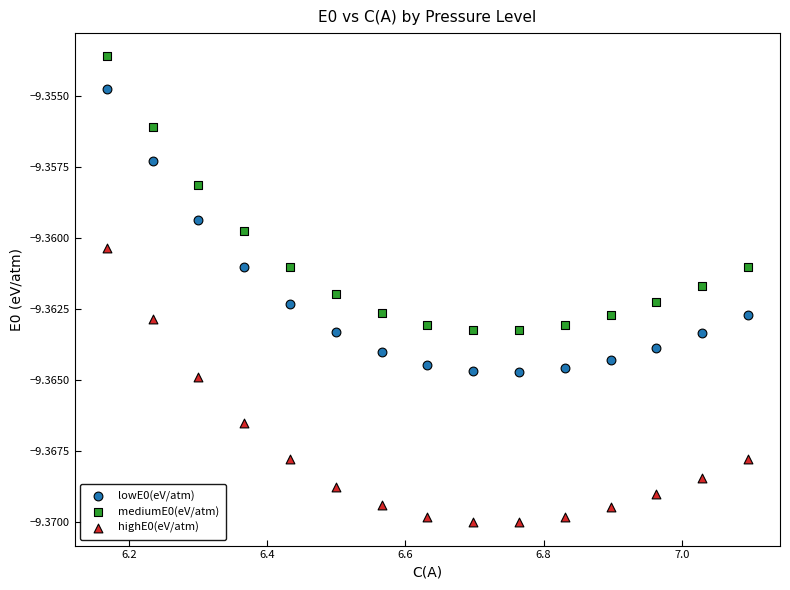

Which series has the largest Y range (max minus min)?

lowE0(eV/atm)